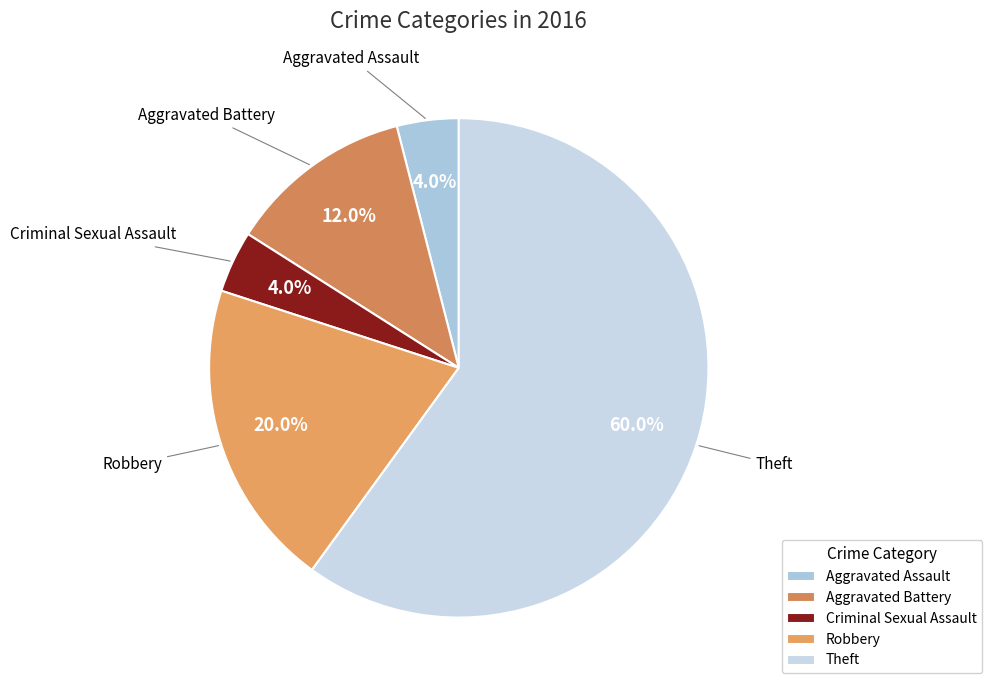

How many segments does this pie chart have?

5